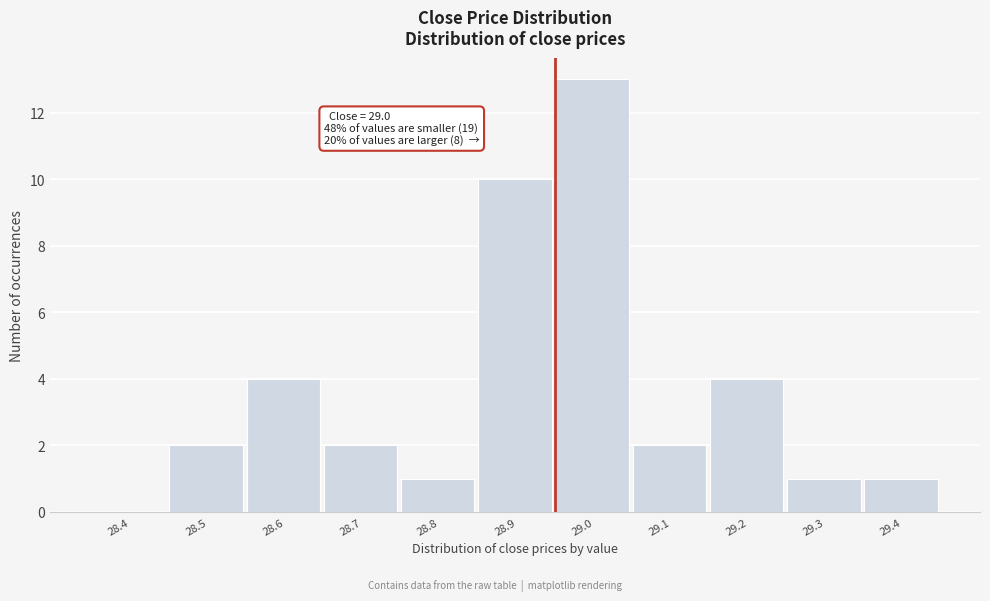

Reading right to left, list all the values displayed in this chart.

29.4=1	29.3=1	29.2=4	29.1=2	29.0=13	28.9=10	28.8=1	28.7=2	28.6=4	28.5=2	28.4=0